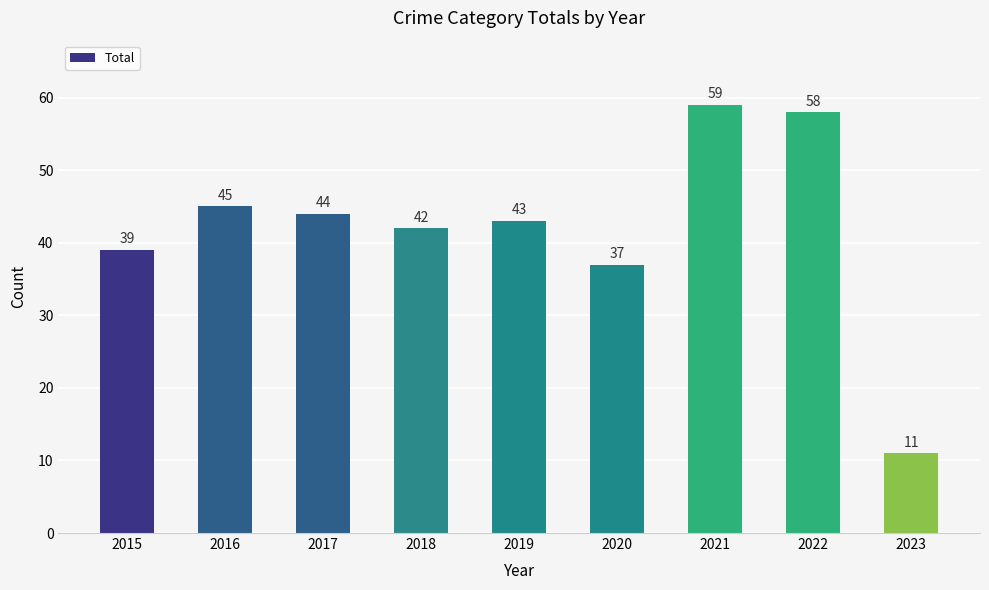

The value at 2019 is 58. True or false?

False